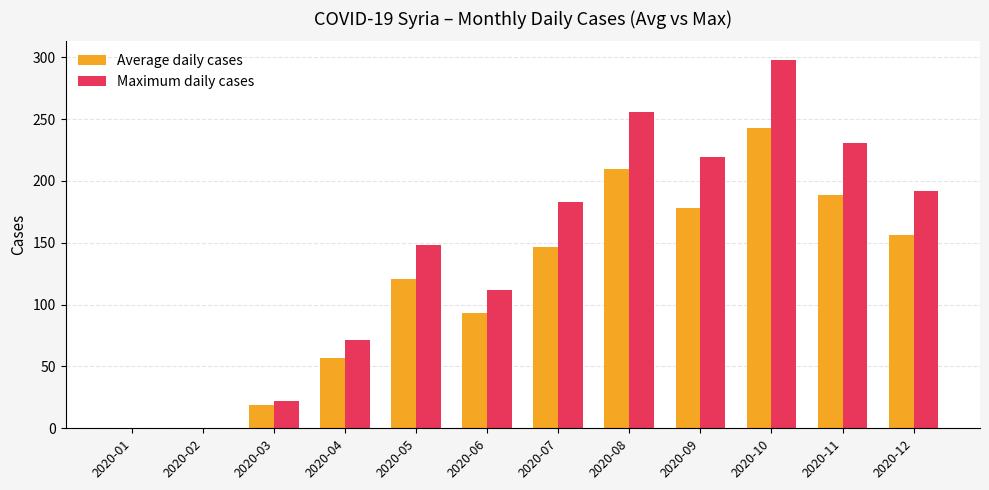

The value of Average daily cases at 2020-04 is 57. True or false?

True